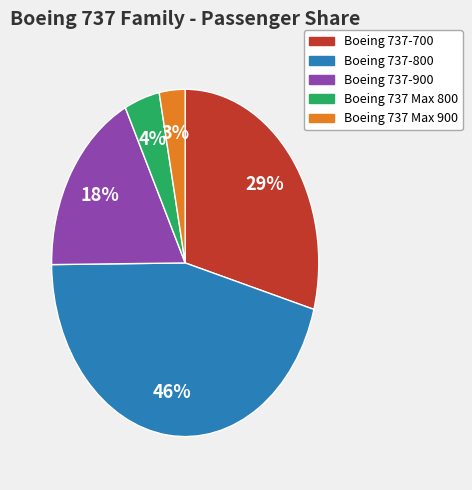

Does any single category account for the majority?

No